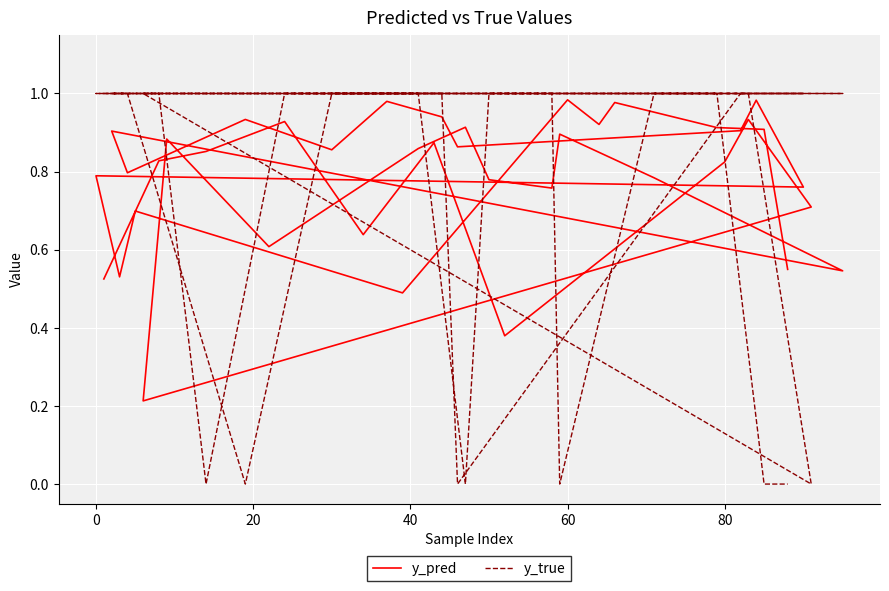

The y_pred series shows 1.5 at 38. True or false?

False